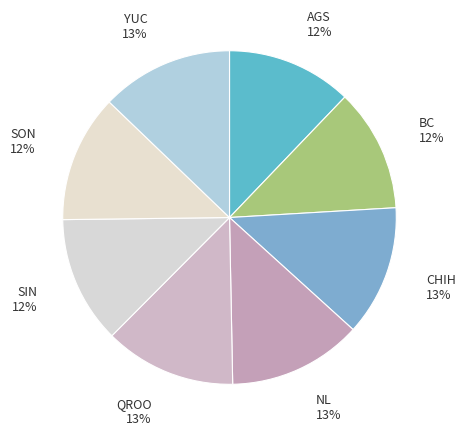

Do SON and AGS together represent more than half of the pie?

No